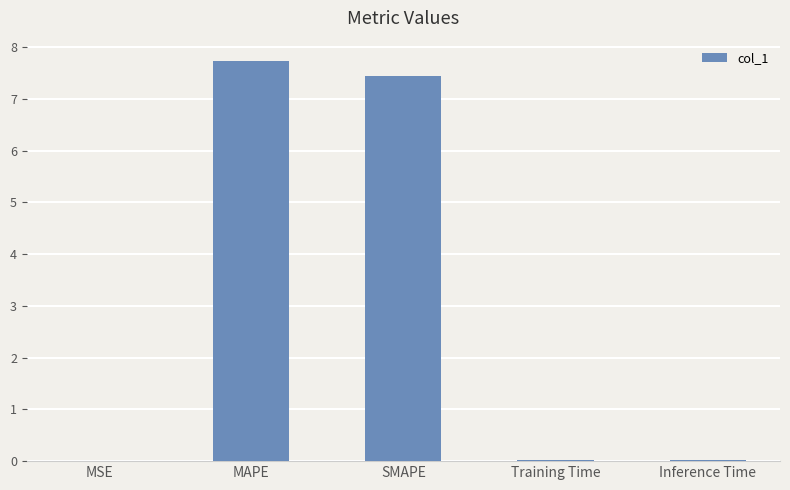

At which category does the chart reach its peak across all series?

MAPE